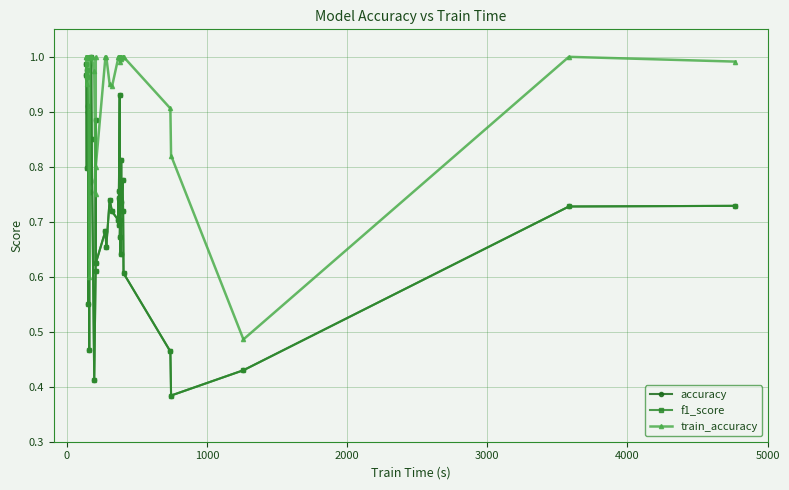

Between 1000 and 4000, which series saw the biggest shift?

accuracy